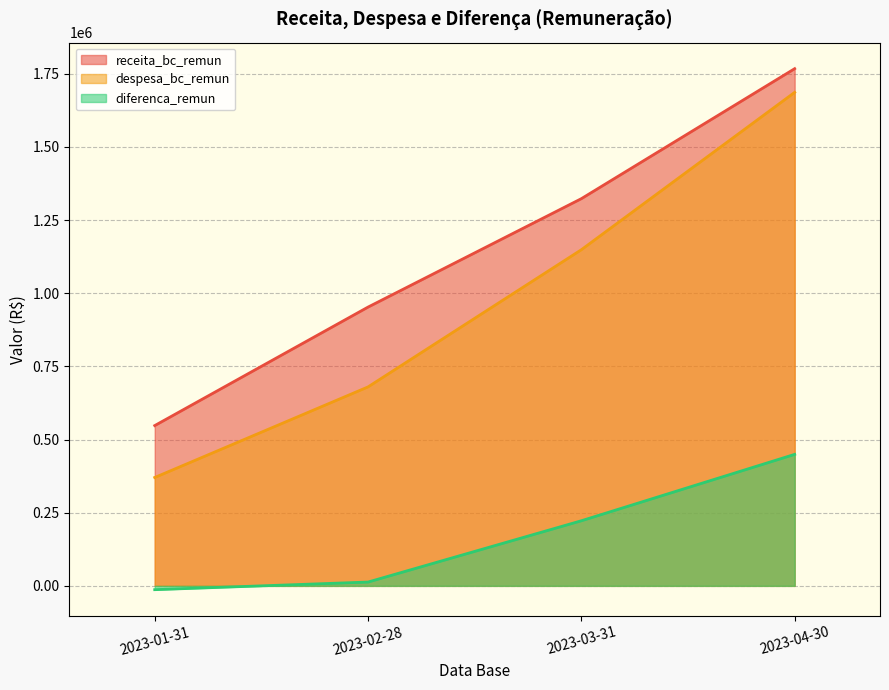

The value of despesa_bc_remun at 2023-01-31 is 370273.8. True or false?

True